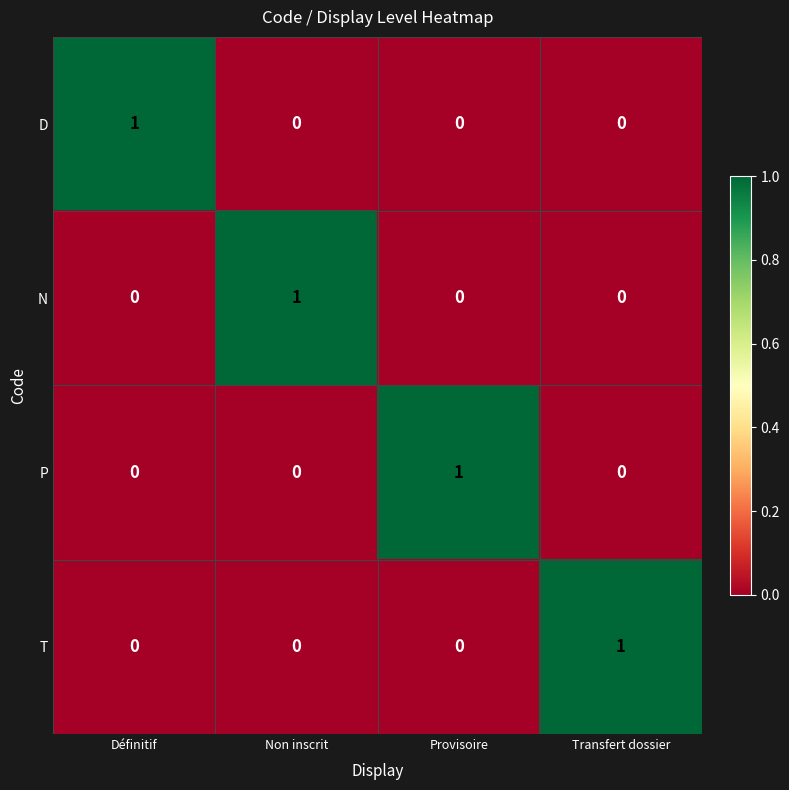

Is it true that N equals -1 at Provisoire?

False